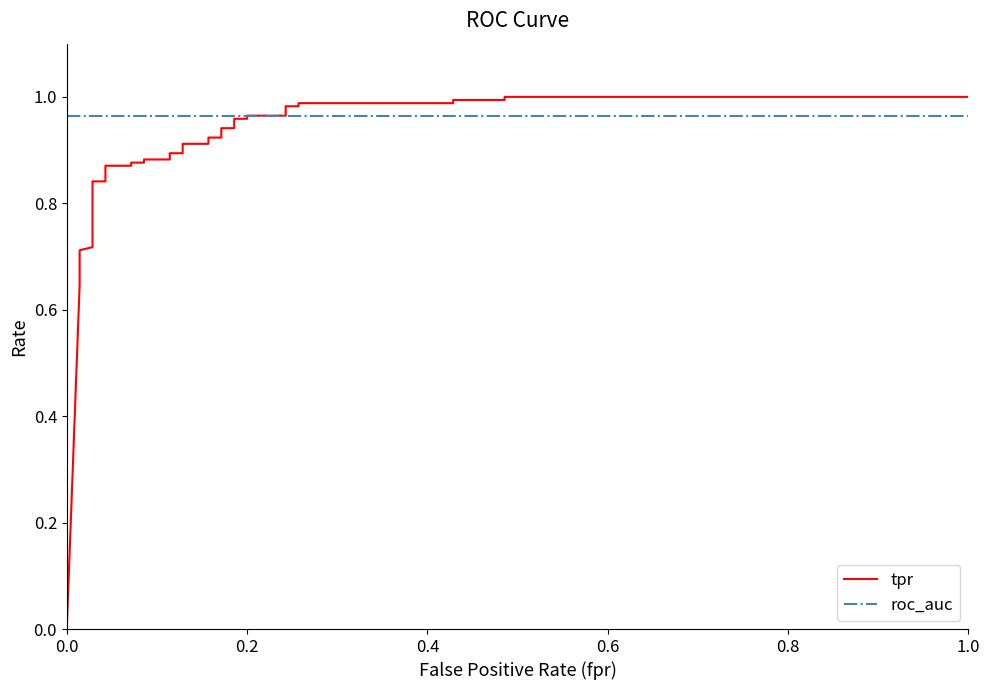

What are all the series names shown in the legend?

tpr, roc_auc